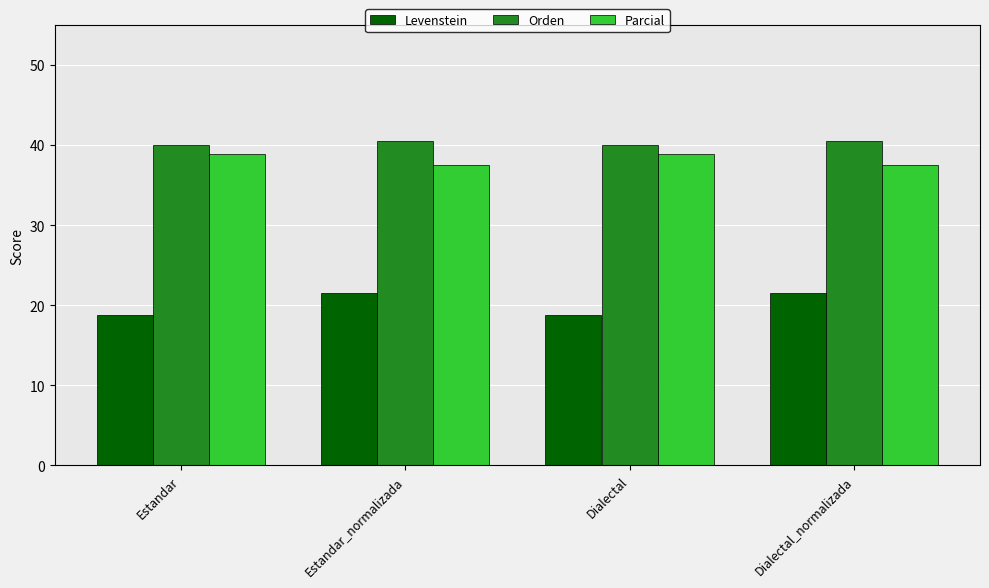

What is the minimum value shown in the chart?

18.8